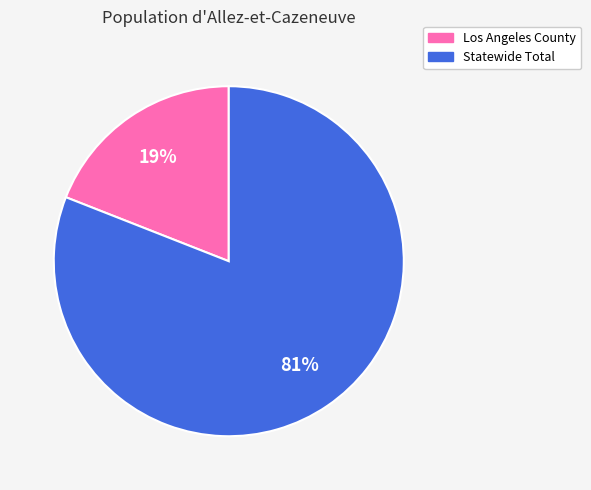

Which has a higher value, Los Angeles County or Statewide Total?

Statewide Total